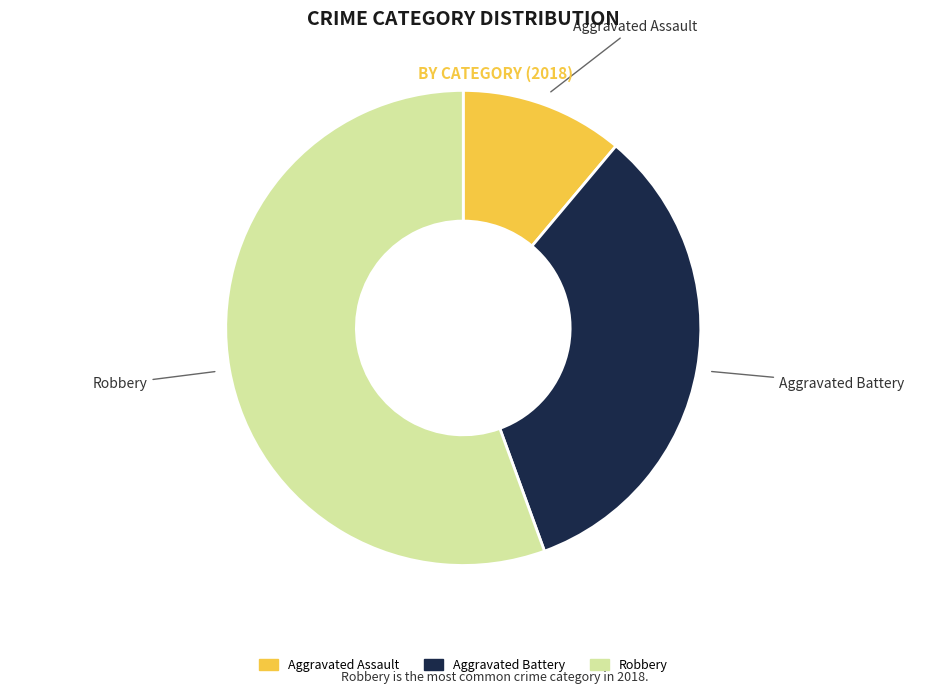

Does any single category account for the majority?

Yes